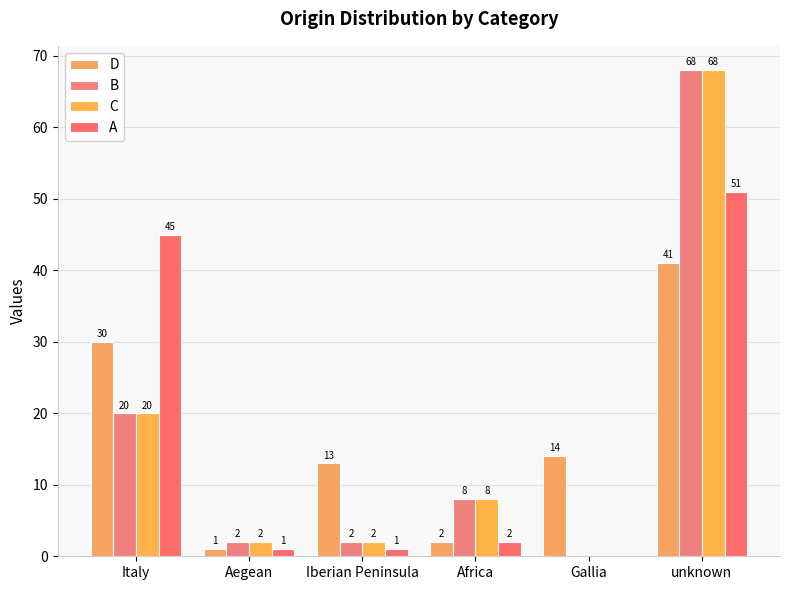

What is the sum of the C values at Gallia and Aegean?

2